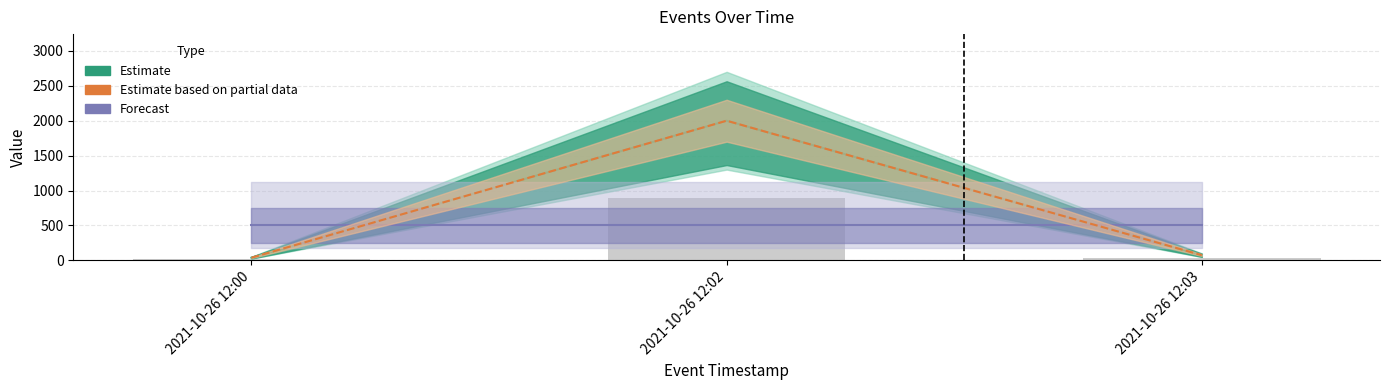

Reading left to right, list all the values displayed in this chart.

Estimate: 38.9	2000.0	74.7
Forecast: 500.0	500.0	500.0
Estimate based on partial data: 38.9	2000.0	74.7